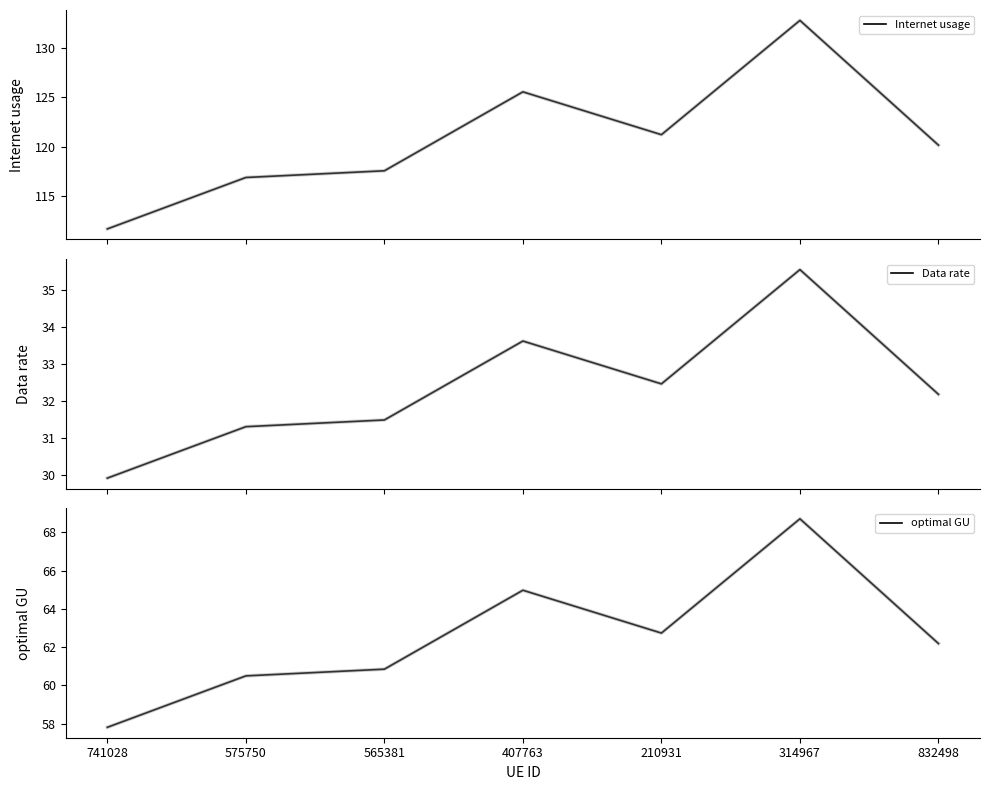

Where is the first local maximum for Data rate?

407763